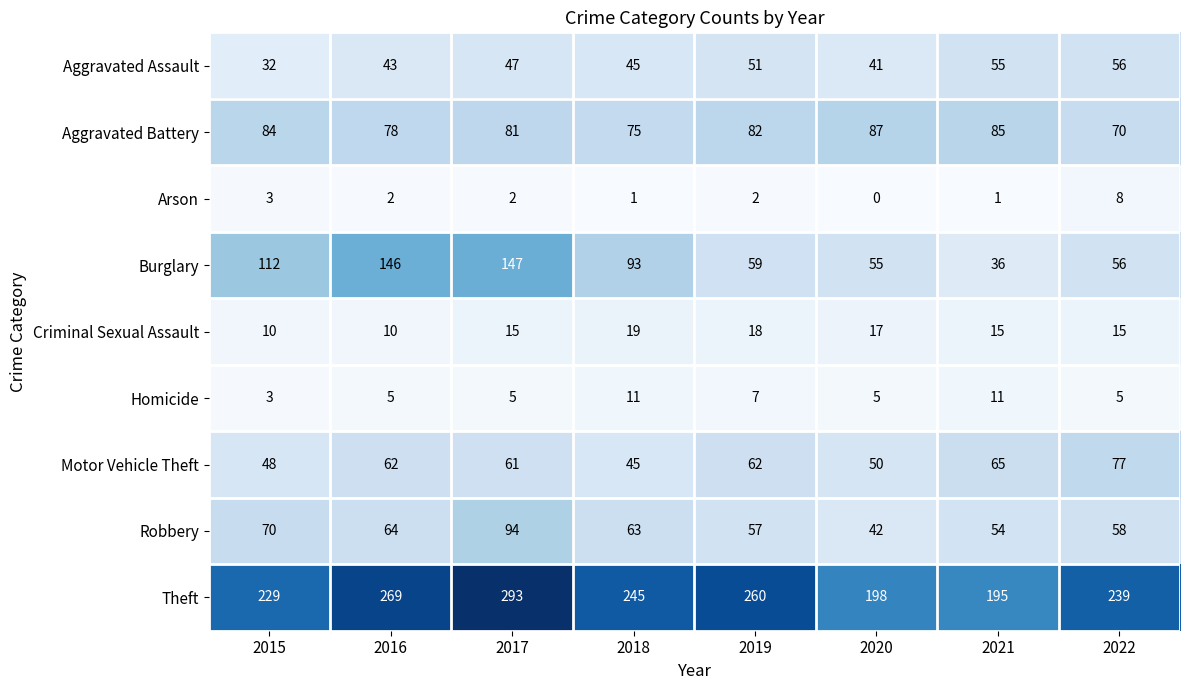

The Motor Vehicle Theft series shows 50 at 2020. True or false?

True